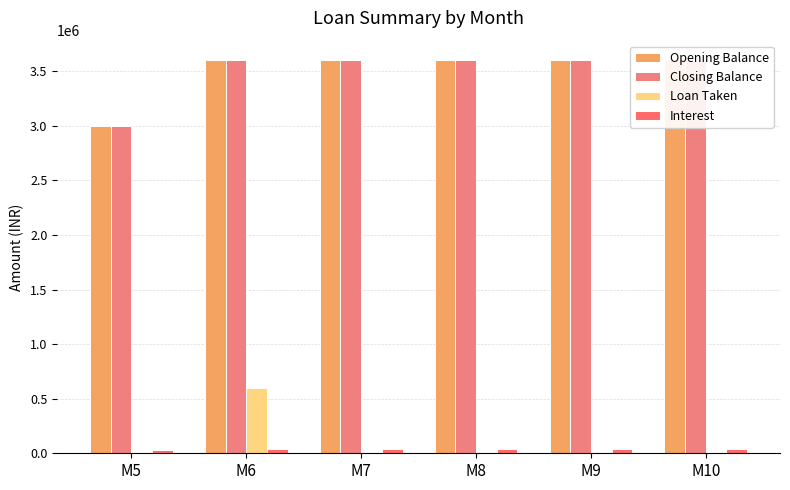

Which category has the lowest value in the Interest series?

M5